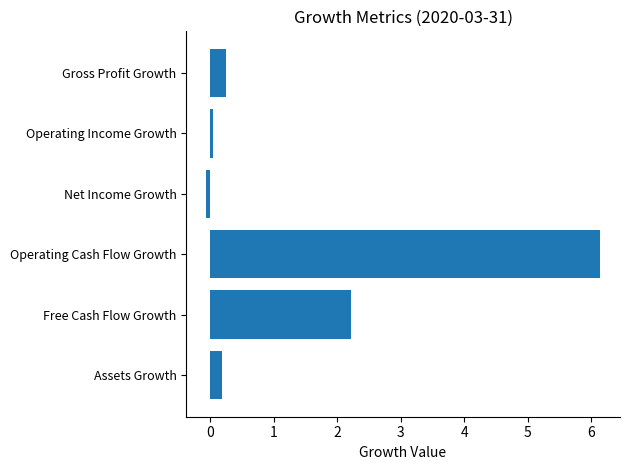

Which label corresponds to the largest value in the chart?

Operating Cash Flow Growth